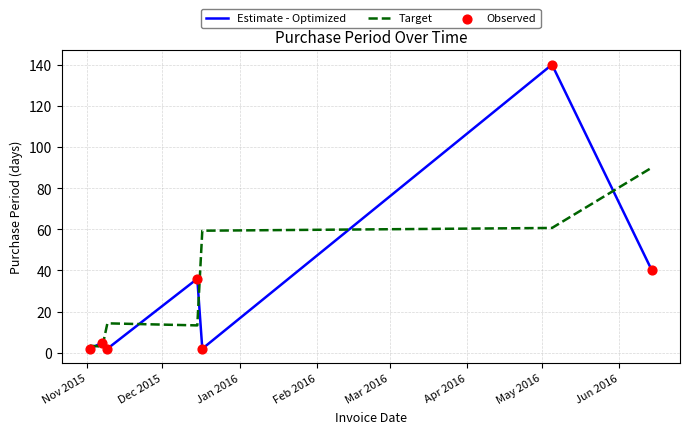

Which series has the largest range (max minus min)?

Estimate - Optimized